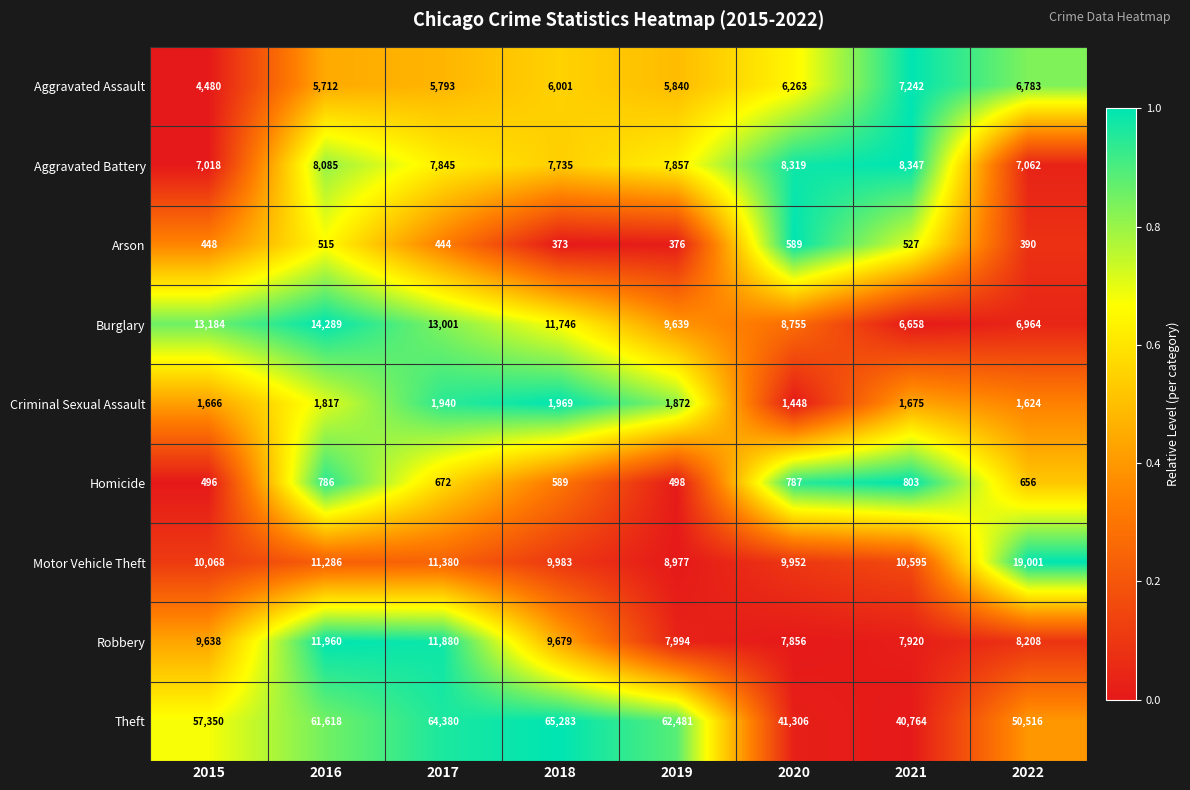

The Arson series shows 560 at 2019. True or false?

False